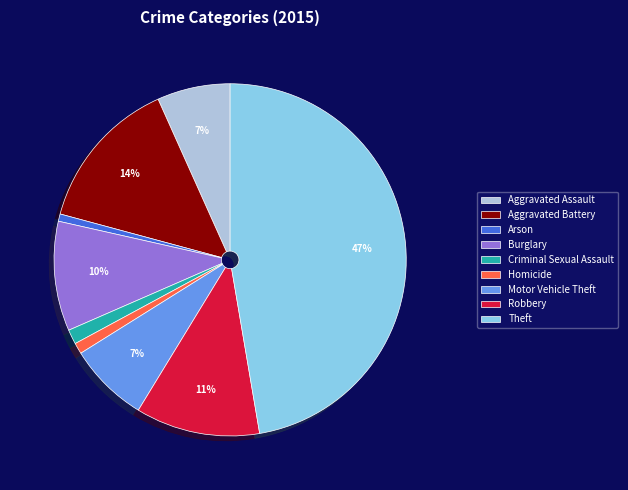

Do Criminal Sexual Assault and Arson together represent more than half of the pie?

No